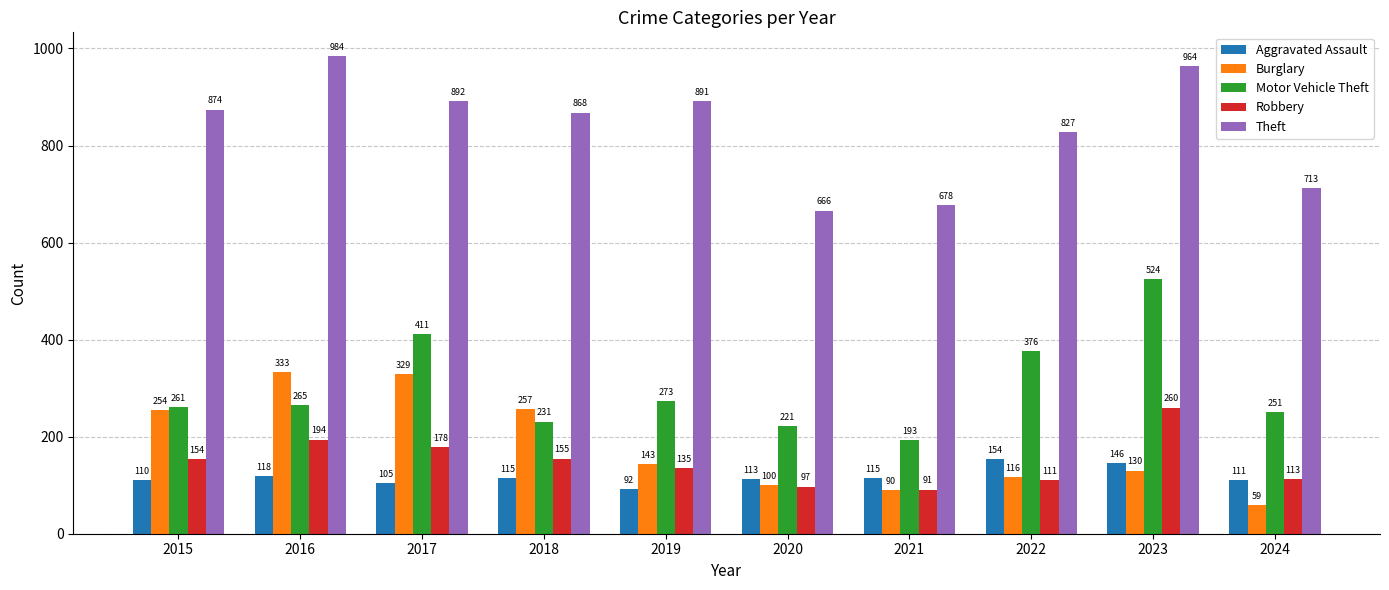

Which series has the largest total across all categories?

Theft